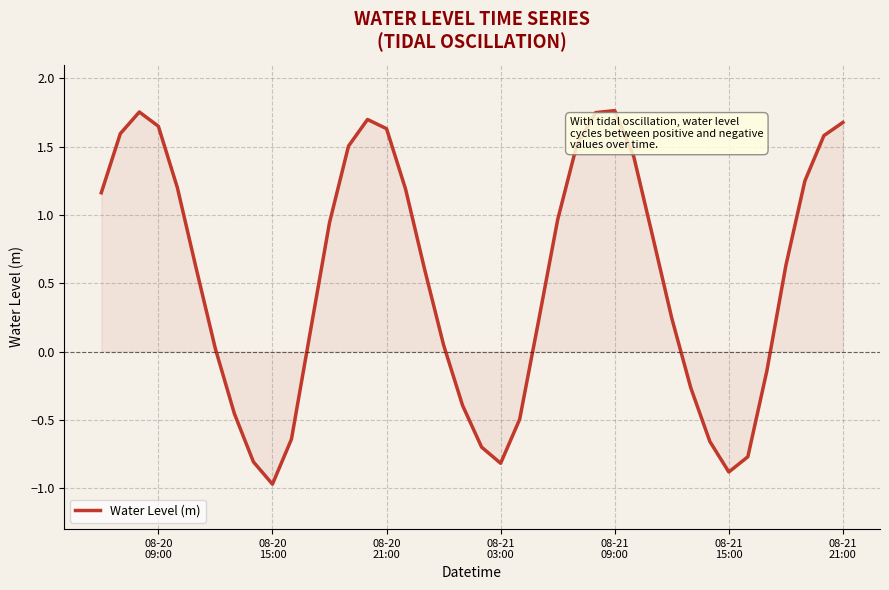

What is the minimum value shown in the chart?

-1.0